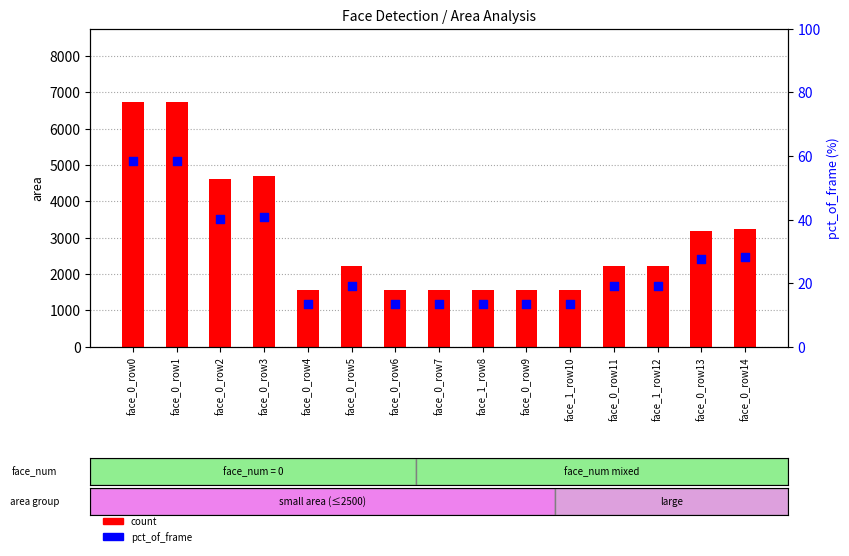

Which series has the widest spread of Y values?

count